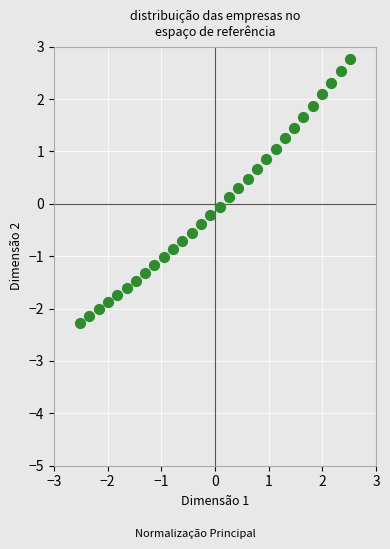

What is the range of X values (max minus min)?

5.0